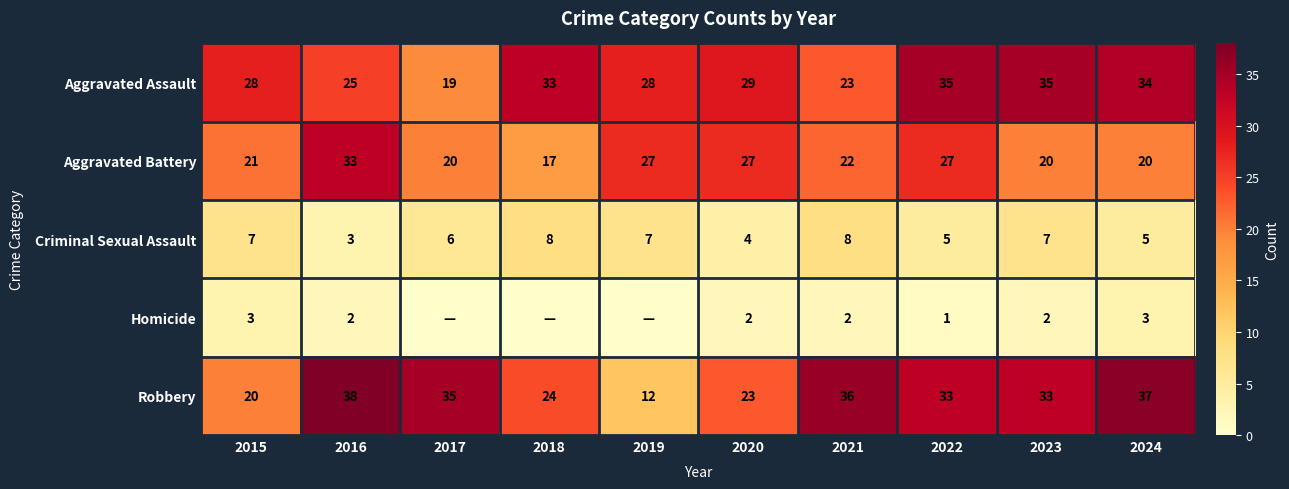

How many series are shown in this chart?

5